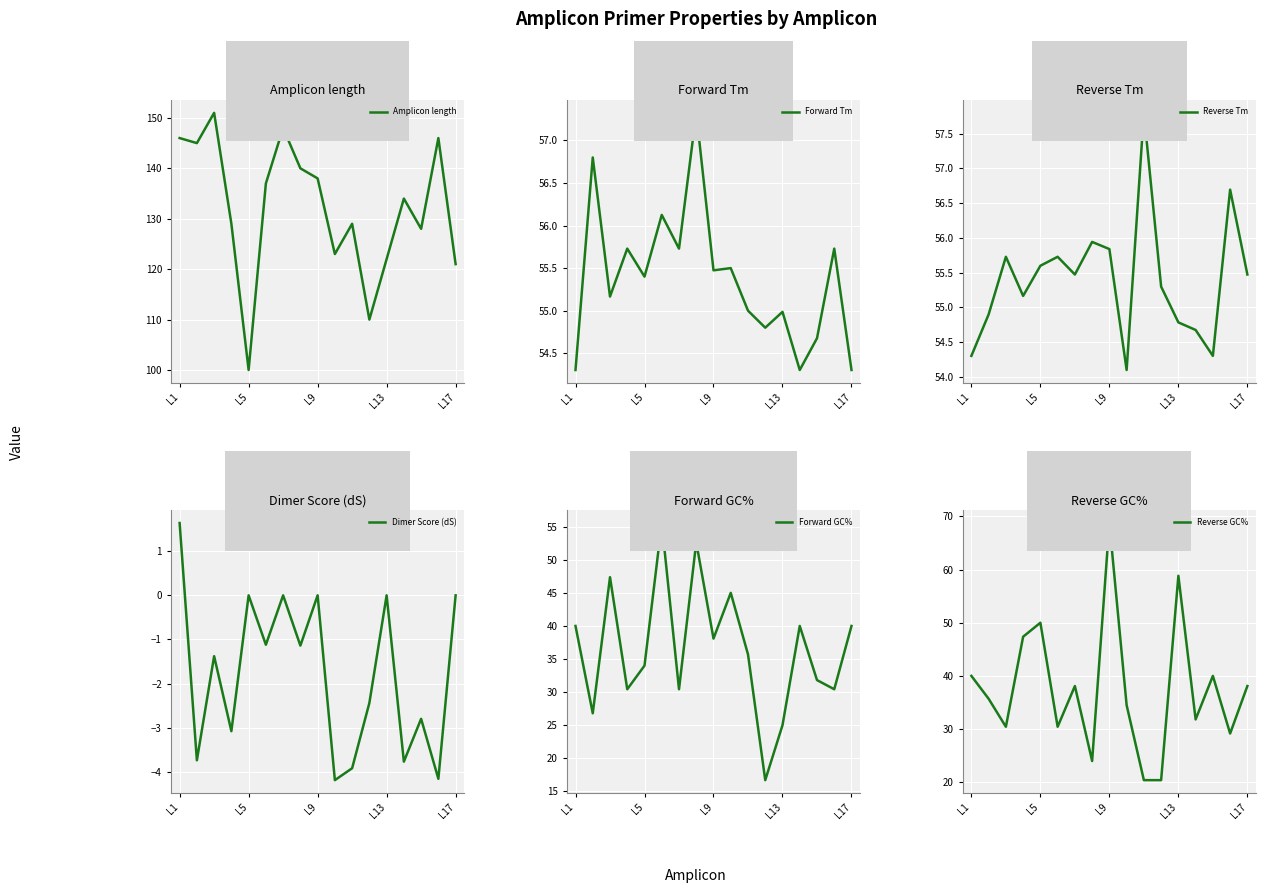

The value of Dimer Score (dS) at L1 is 0.6. True or false?

False